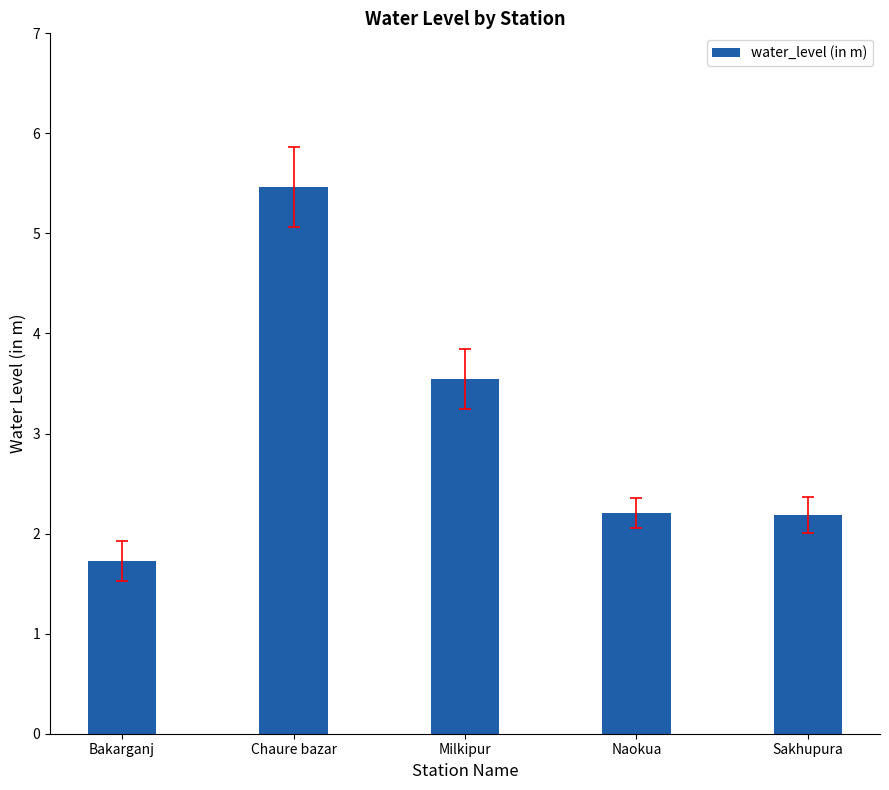

The value at Chaure bazar is 5.5. True or false?

True